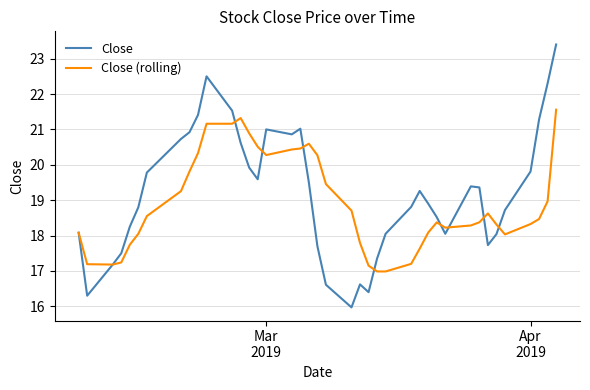

Which series has the largest range (max minus min)?

Close